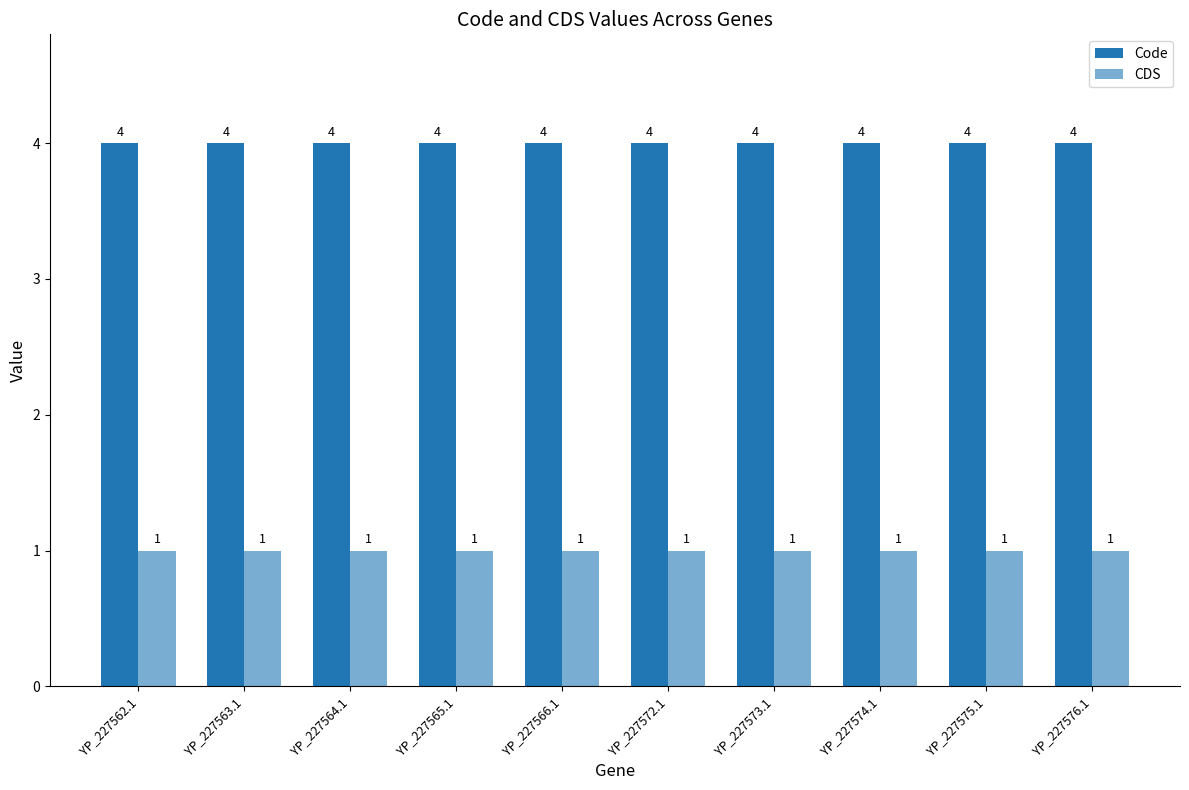

How many distinct data groups are displayed?

2